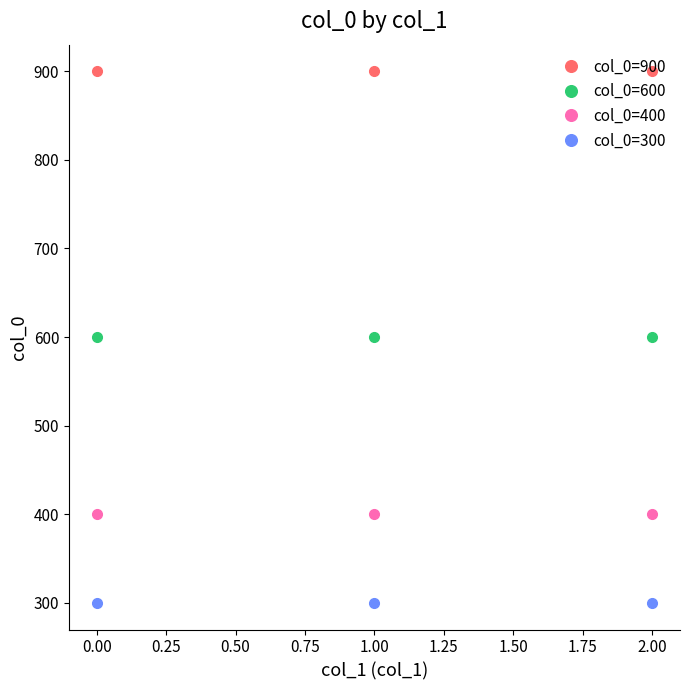

What is the sum of all col_0=300 values?

900